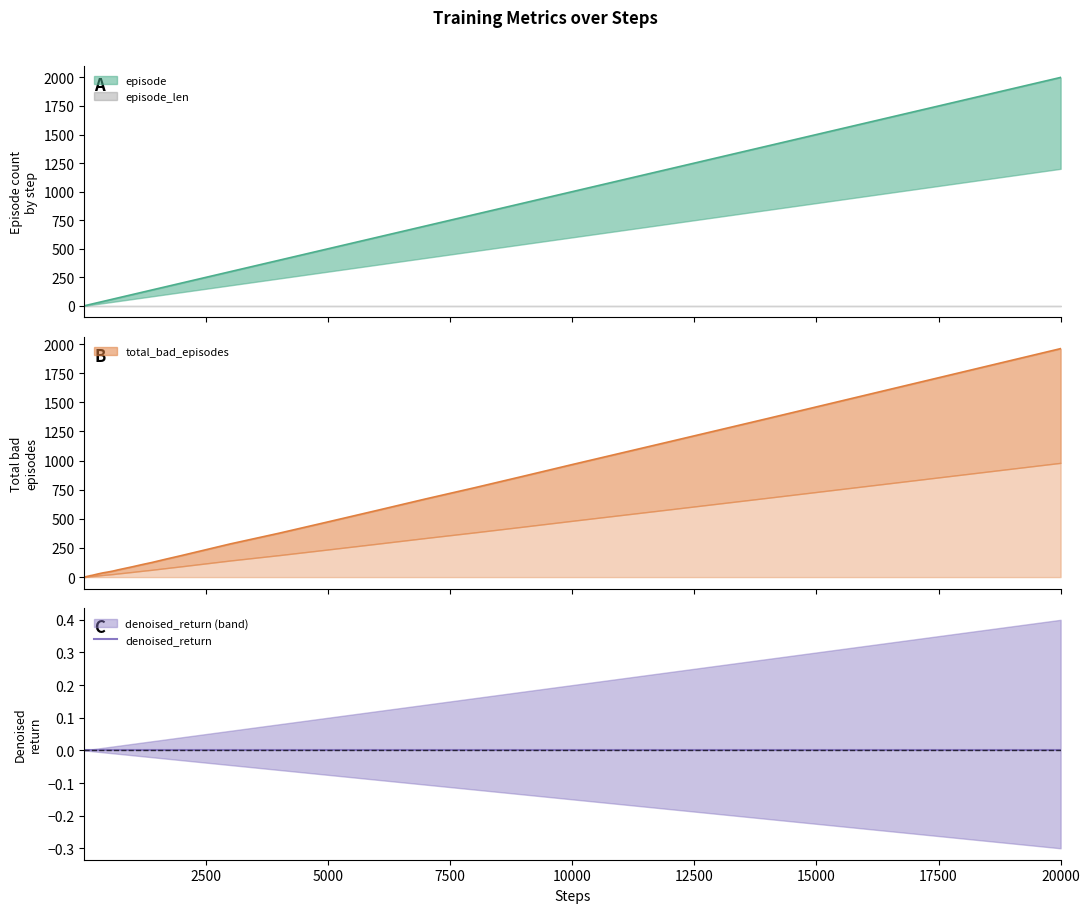

How many categories are shown in the chart?

40